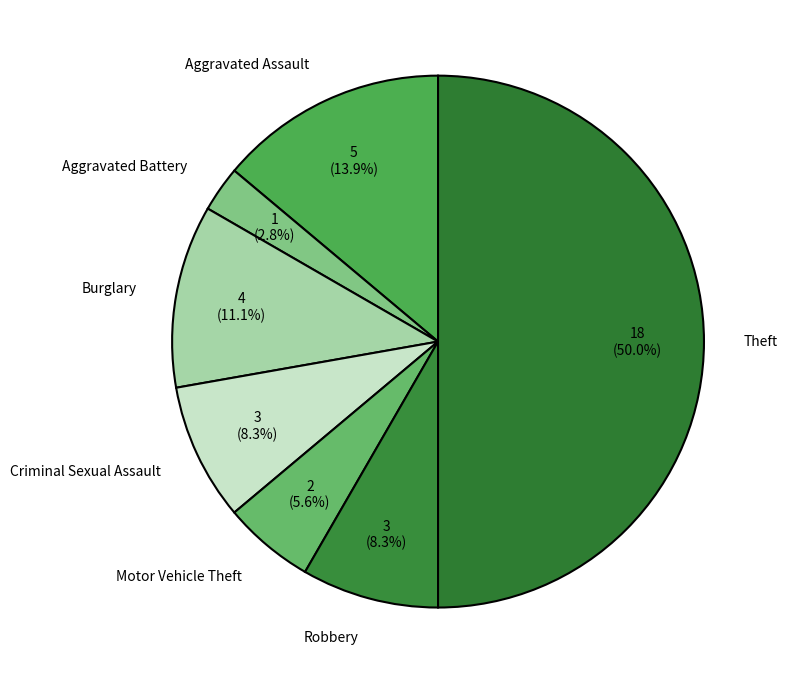

Does Robbery represent more than half of the total?

No